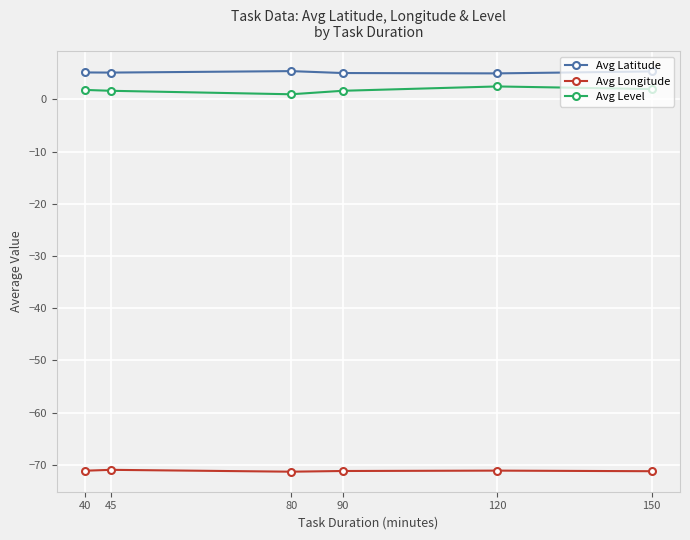

What is the difference between the highest and lowest values at 90?

76.3